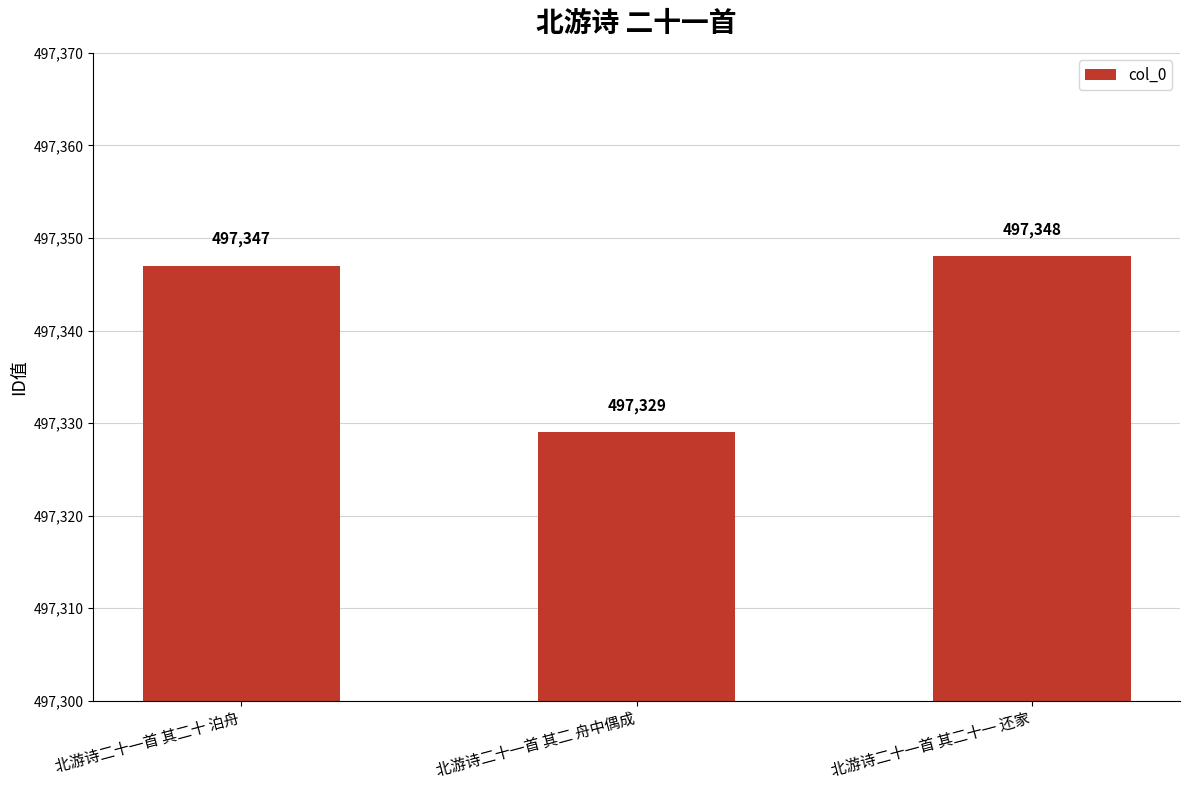

Rank the categories by value from highest to lowest.

北游诗二十一首 其二十一 还家, 北游诗二十一首 其二十 泊舟, 北游诗二十一首 其二 舟中偶成